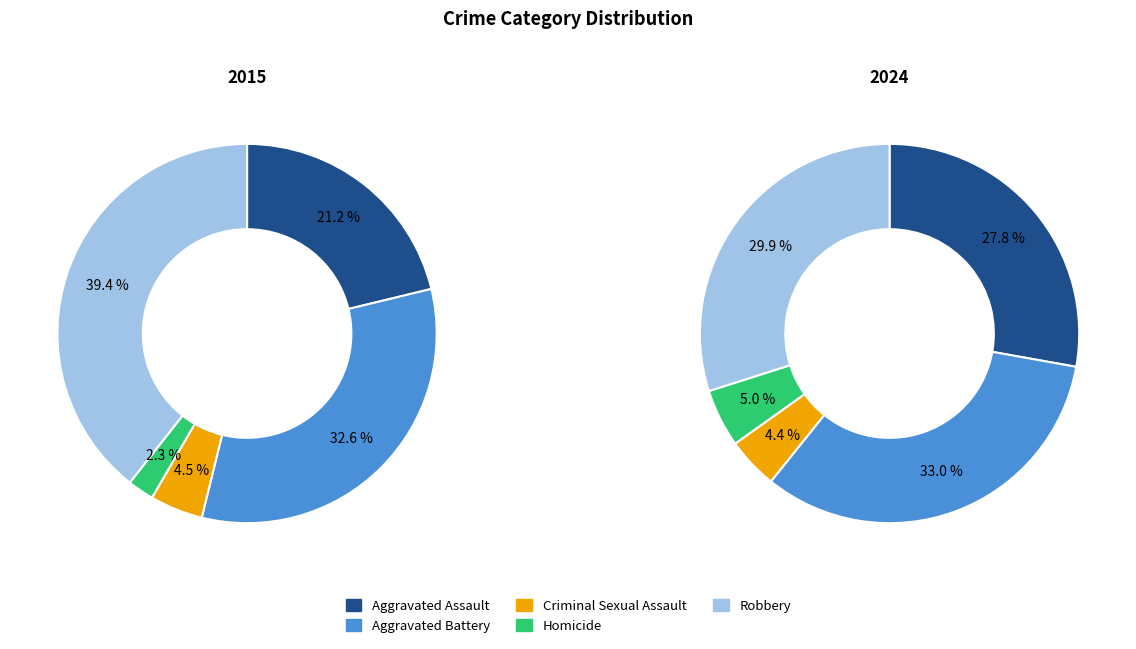

Count the number of slices in the pie.

5